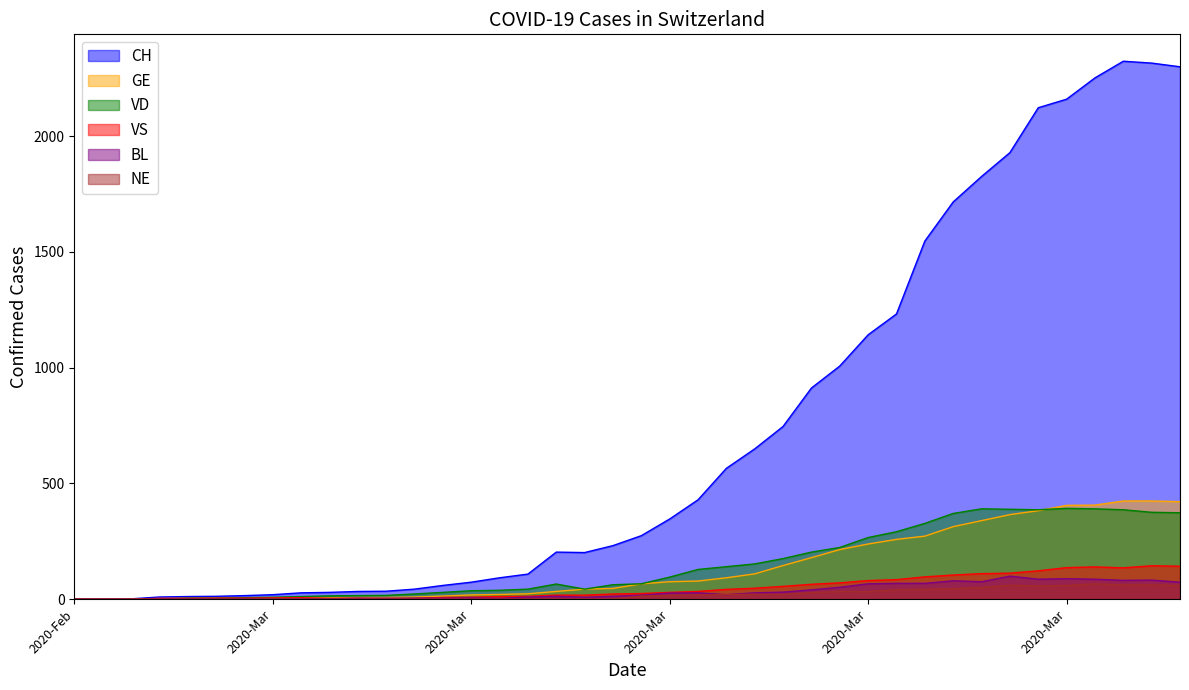

What is the difference between the maximum and minimum values in the NE series?

66